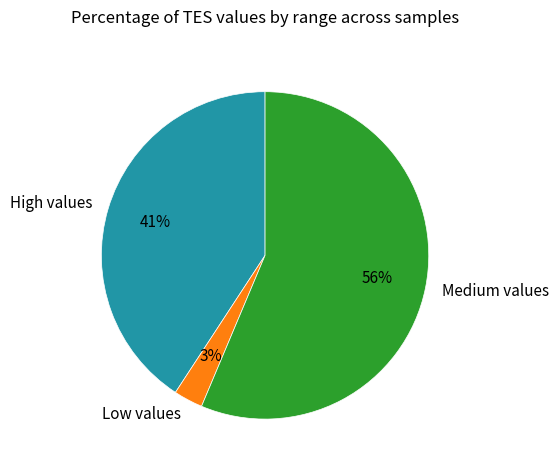

Between Low values and Medium values, which is larger?

Medium values